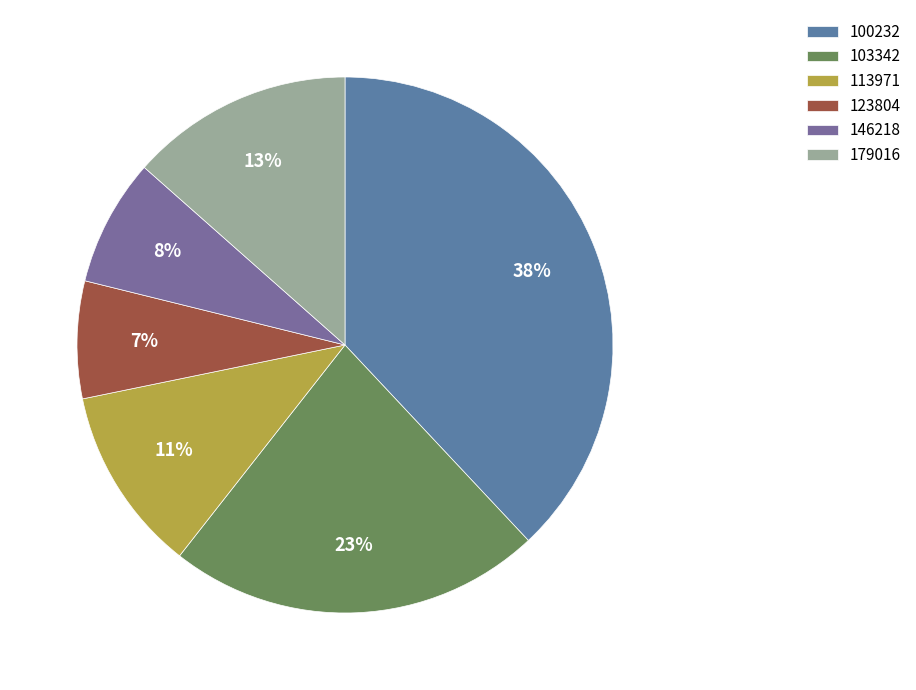

What is the smallest slice in the pie chart?

123804